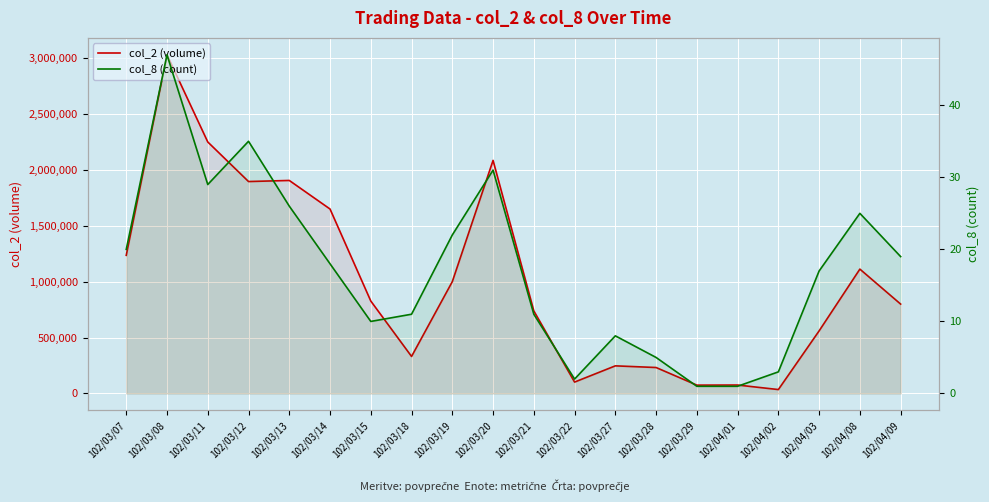

What position from the right is 102/03/29?

6